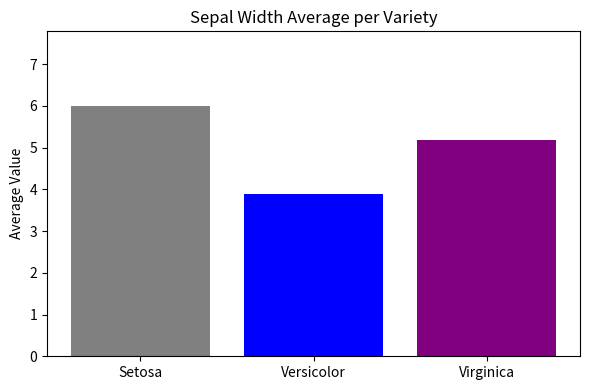

What position from the left is Versicolor?

2